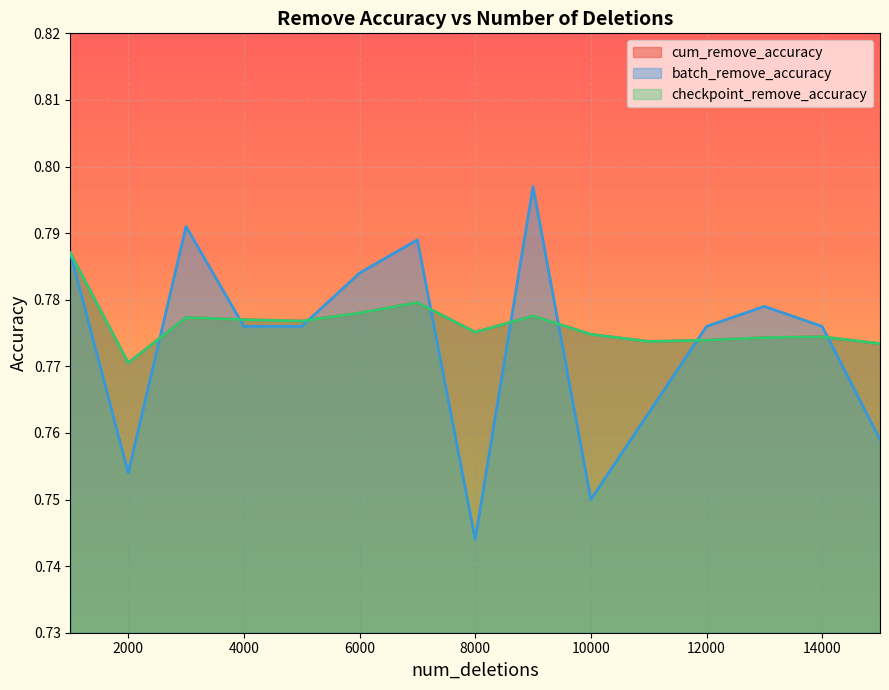

Rank the categories by checkpoint_remove_accuracy value from lowest to highest.

2000, 15000, 11000, 12000, 13000, 14000, 10000, 8000, 5000, 4000, 3000, 9000, 6000, 7000, 1000